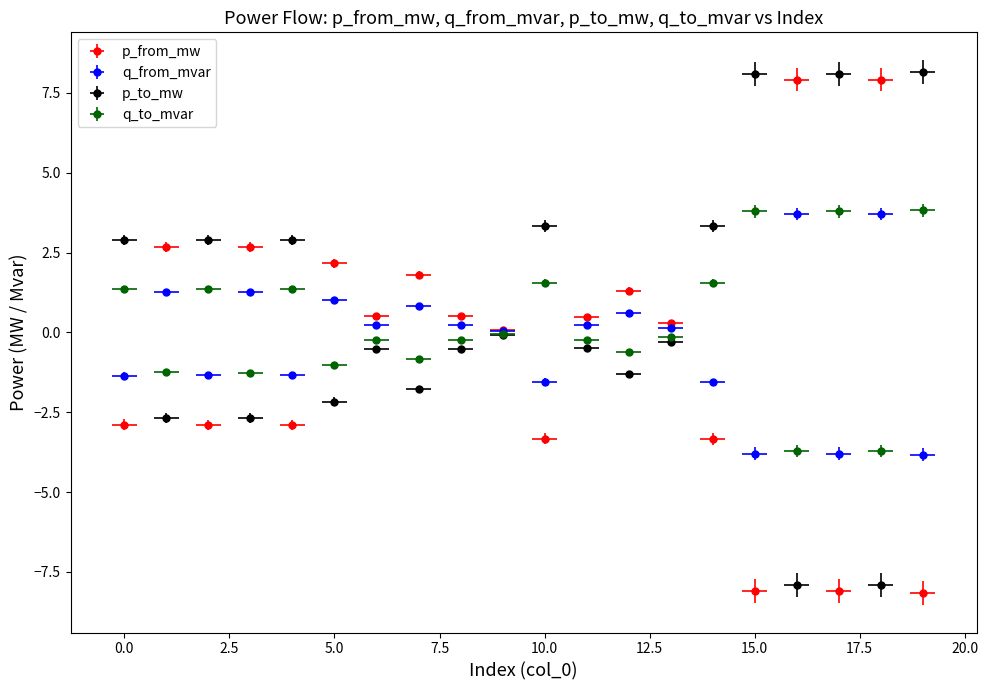

What is the difference between the maximum and second lowest values in the p_from_mw series?

16.0